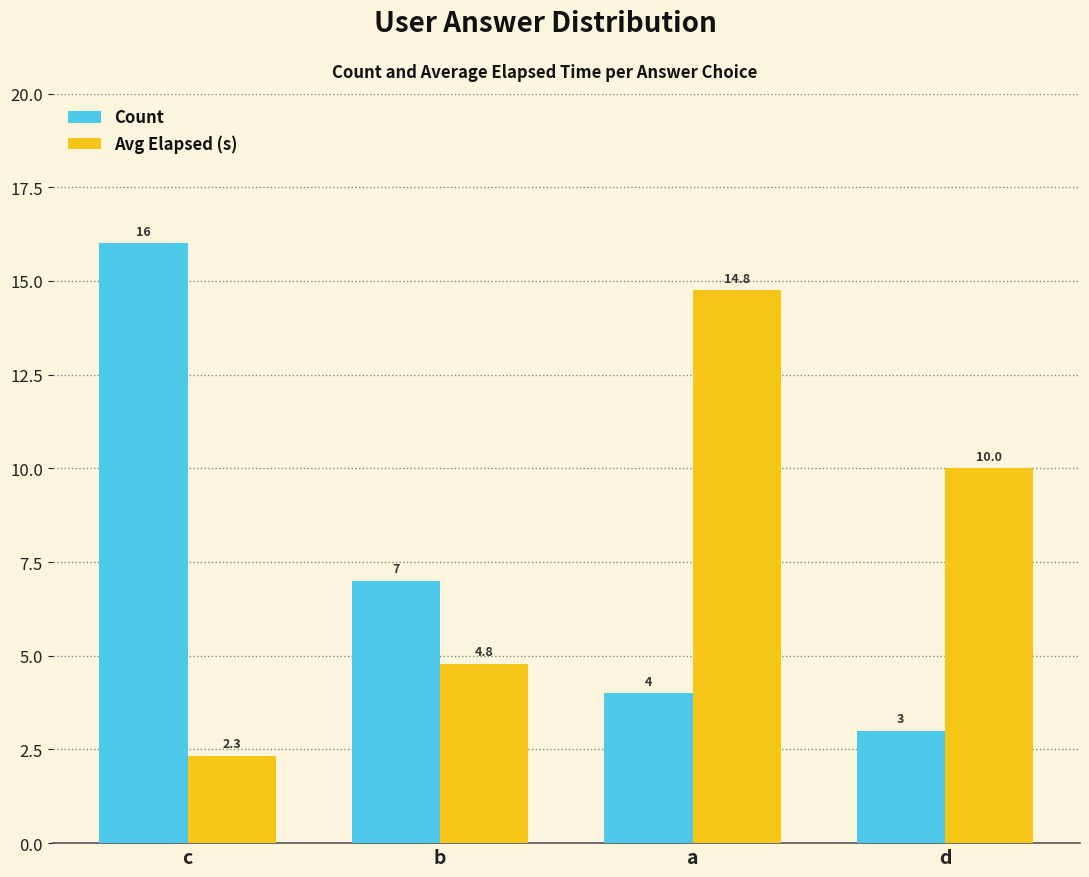

How many series are shown in this chart?

2